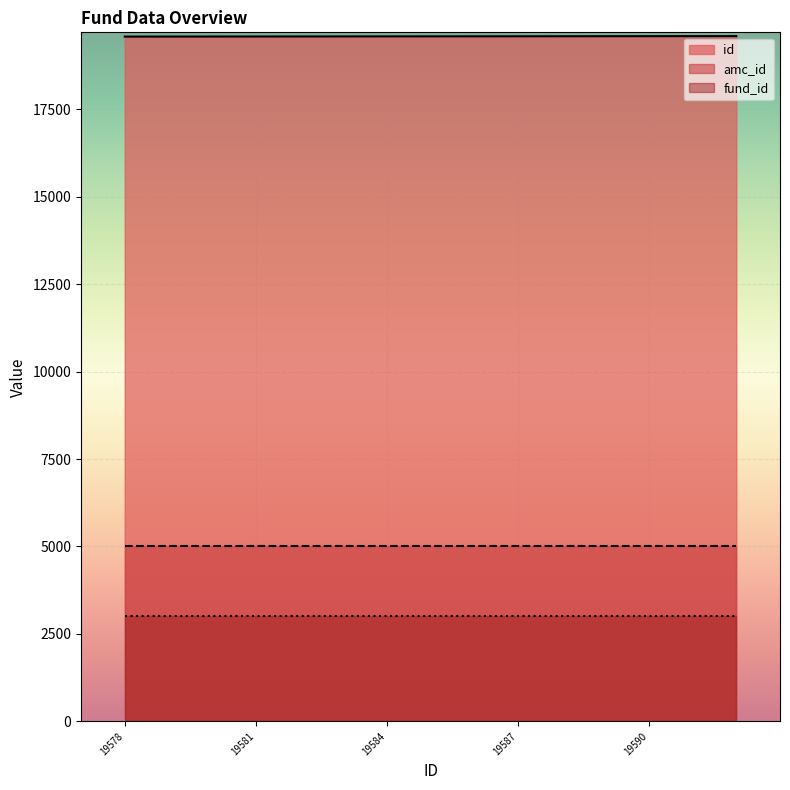

Which series has the largest total across all categories?

id